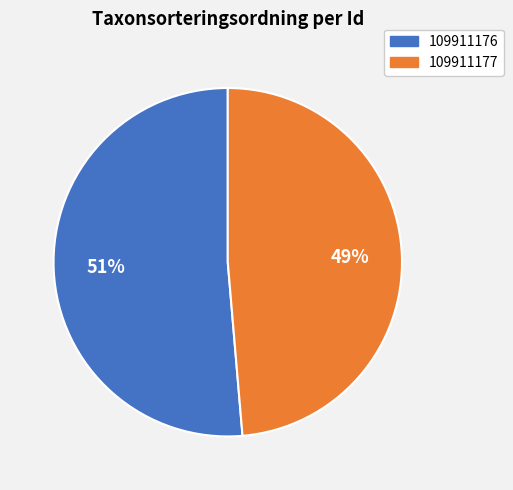

Which category has the biggest portion of the pie?

109911176